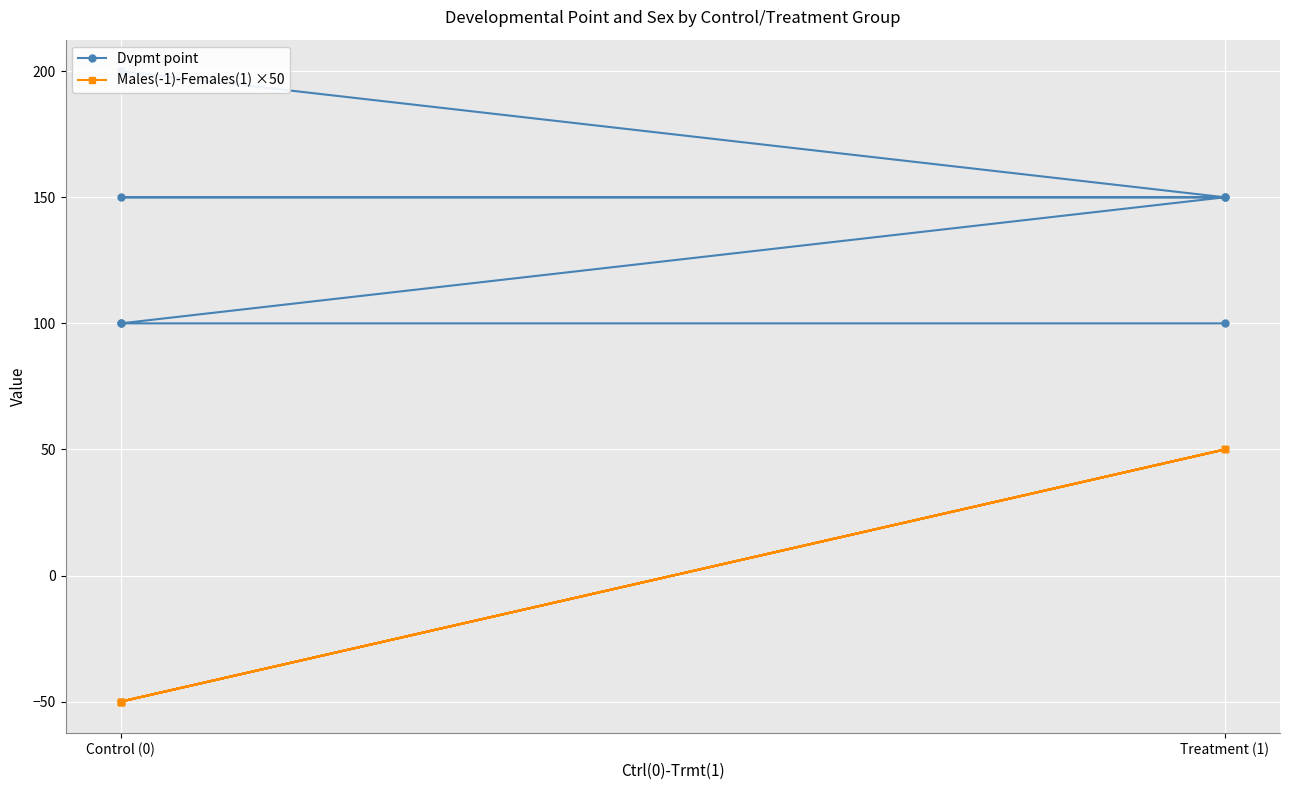

How many values in Males(-1)-Females(1) ×50 are above zero?

3